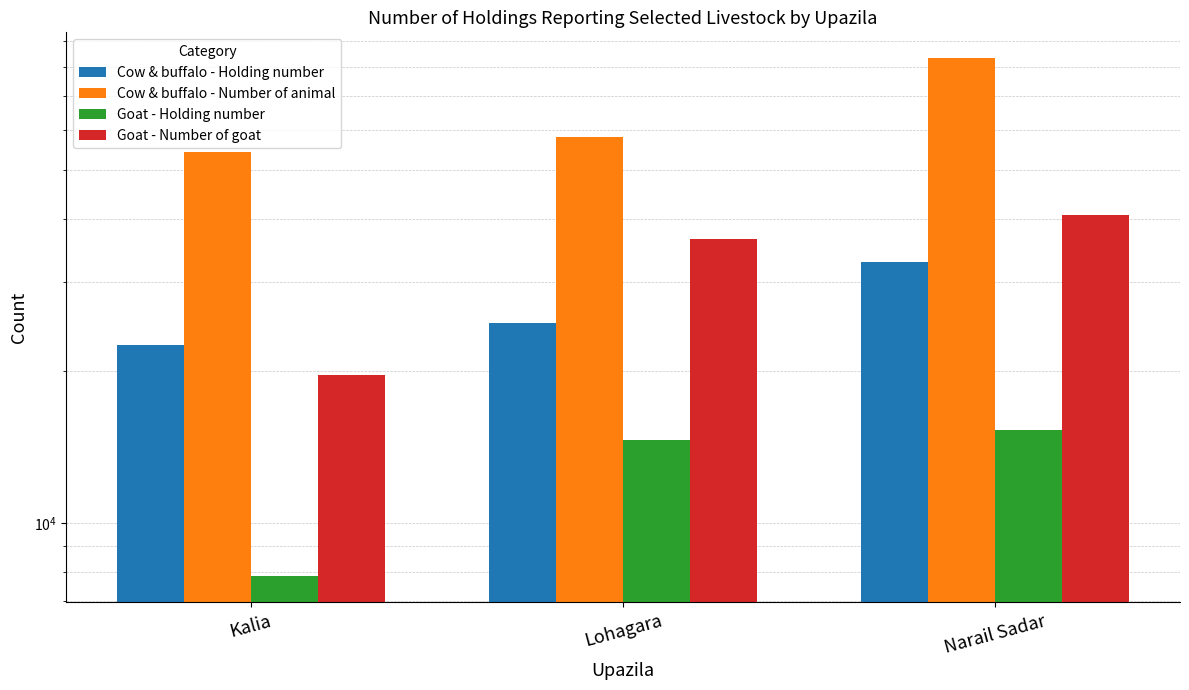

Which category has the lowest value in the Goat - Holding number series?

Kalia